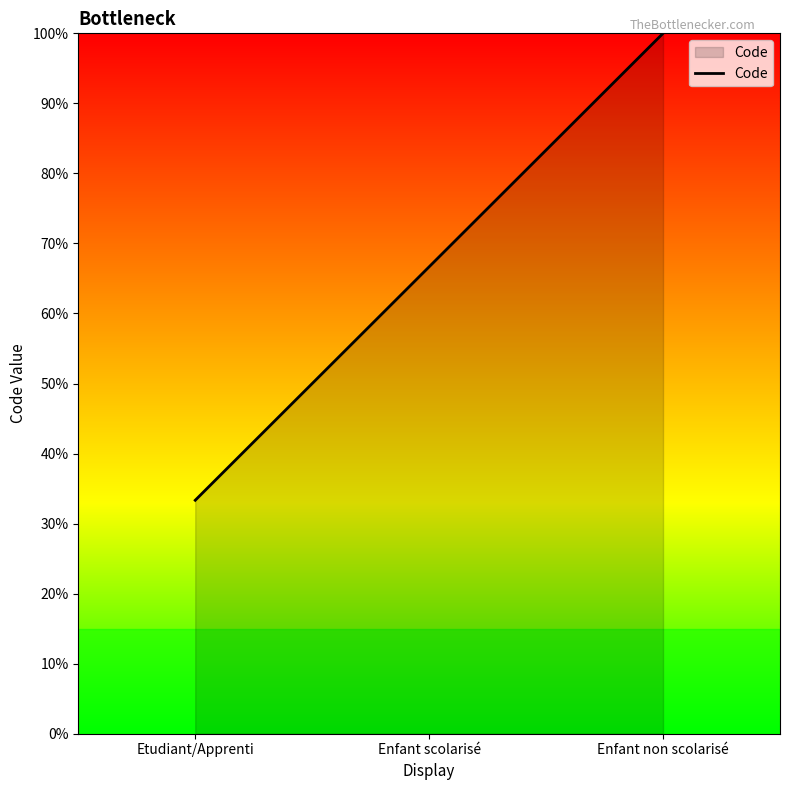

Reading right to left, transcribe all the data shown in this chart.

Enfant non scolarisé=3	Enfant scolarisé=2	Etudiant/Apprenti=1